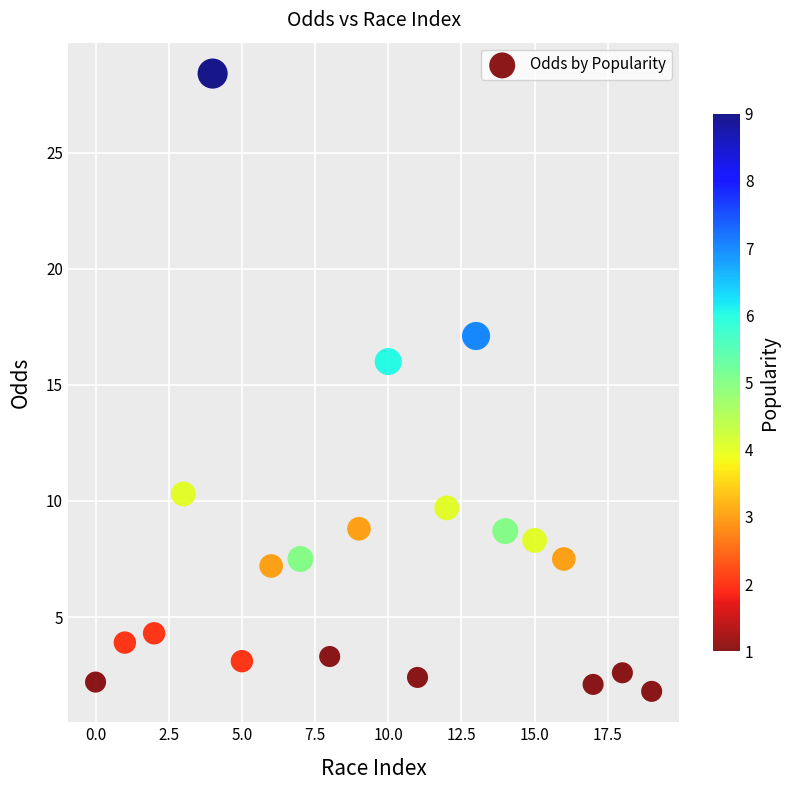

What is the range of Y values (max minus min)?

26.6